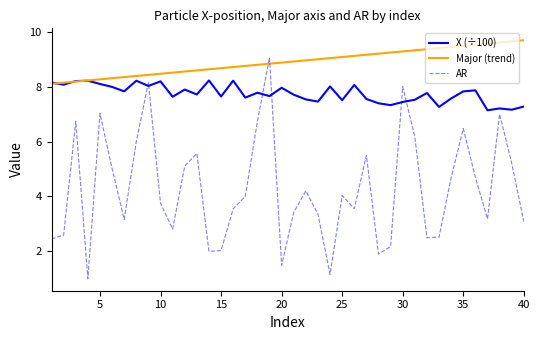

List the series in order of their peak value, highest first.

Major (trend), AR, X (÷100)